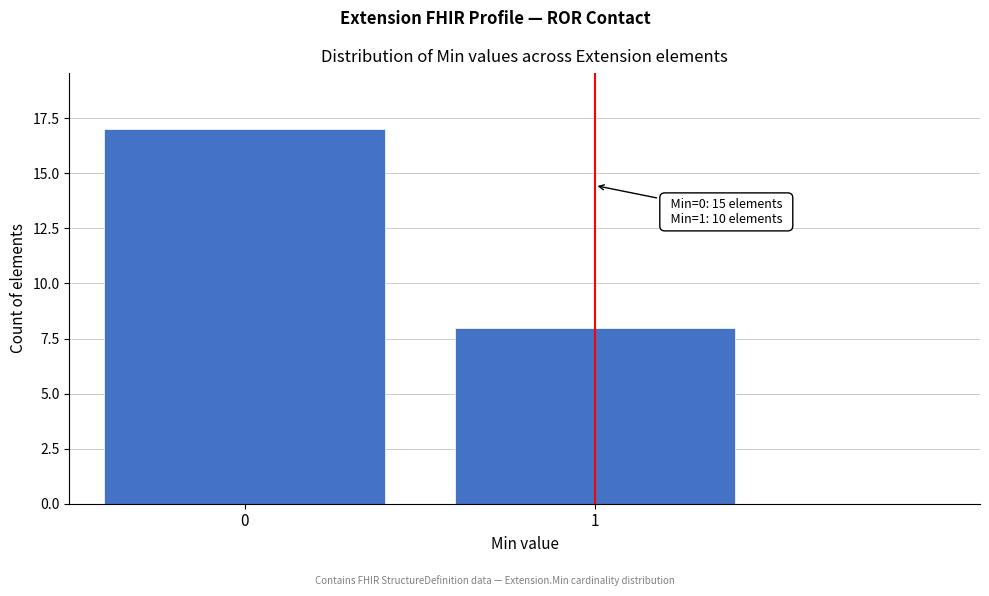

Reading right to left, extract all data points from this chart.

1=8	0=17